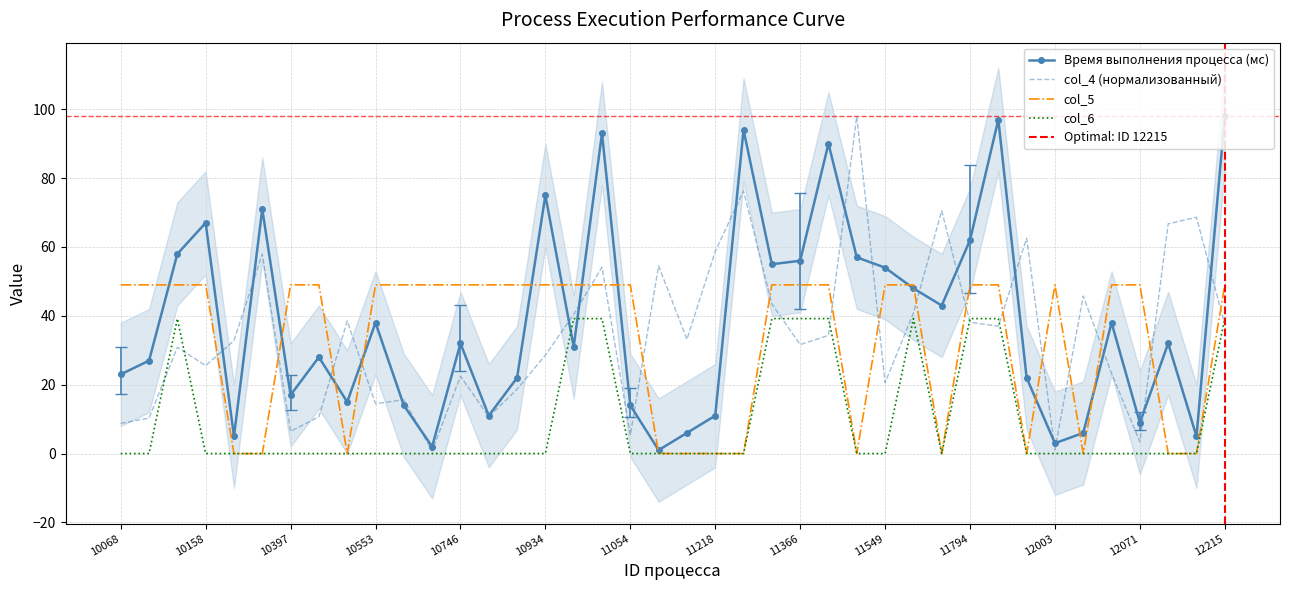

What is the total value across all series at 12027?

51.8